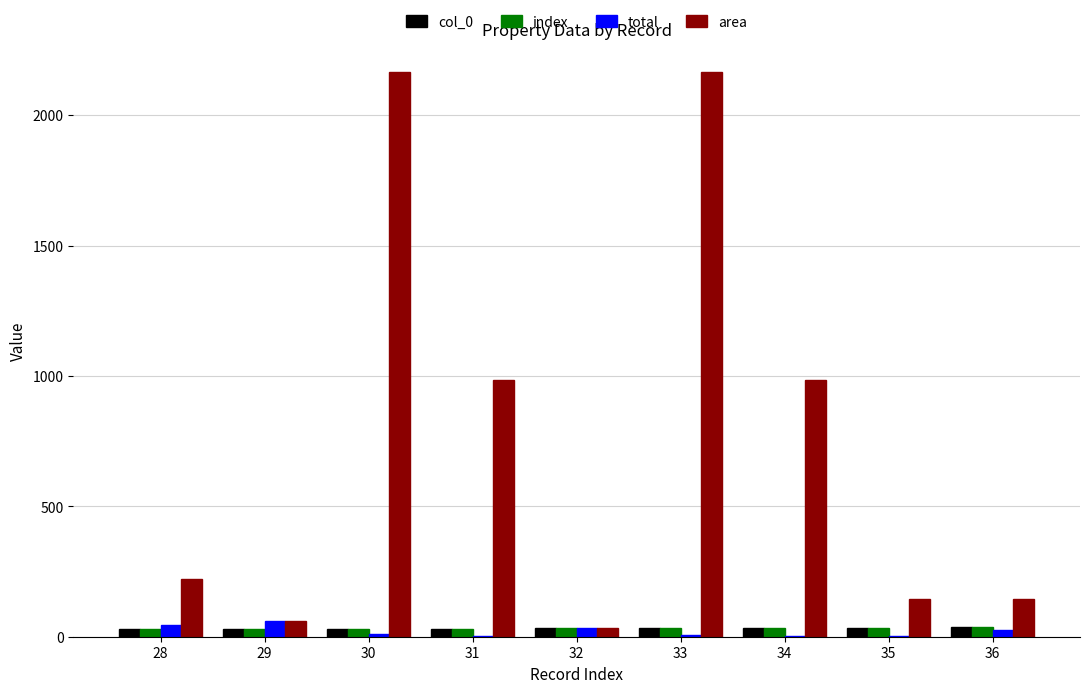

Which series has the largest range (max minus min)?

area